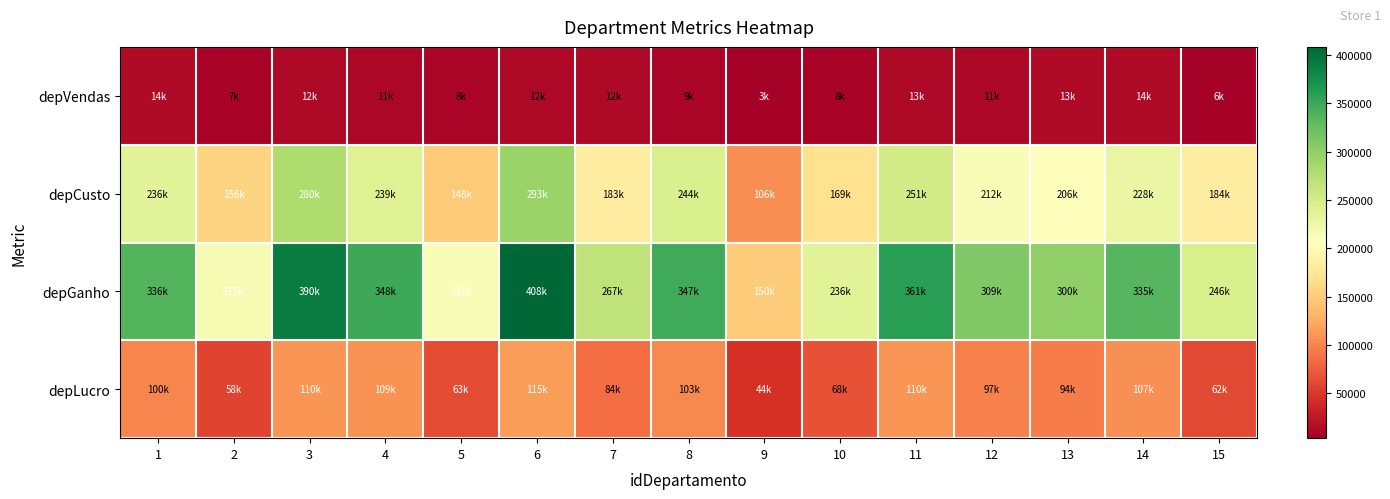

At how many categories does at least one series exceed 337549?

5